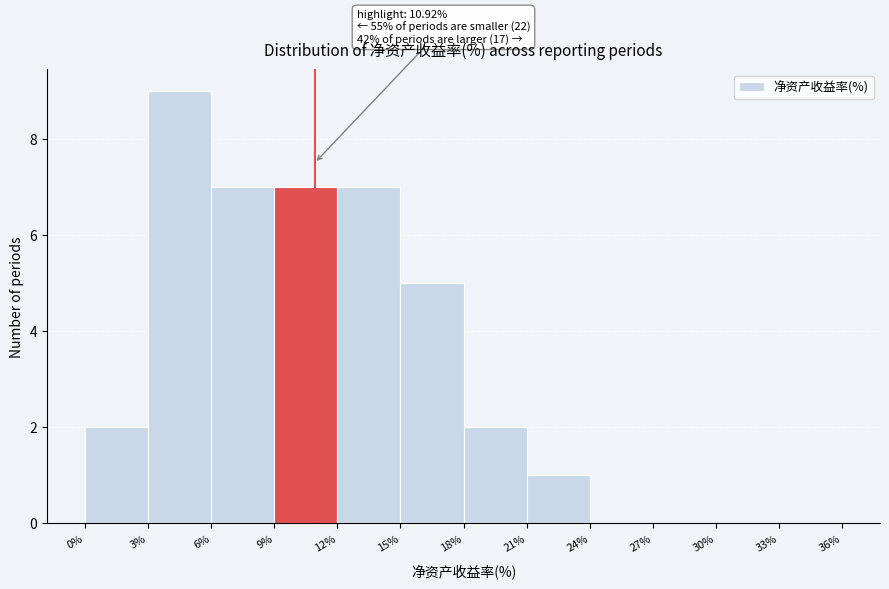

Over which range of the x-axis is the bar tallest?

3% to 6%